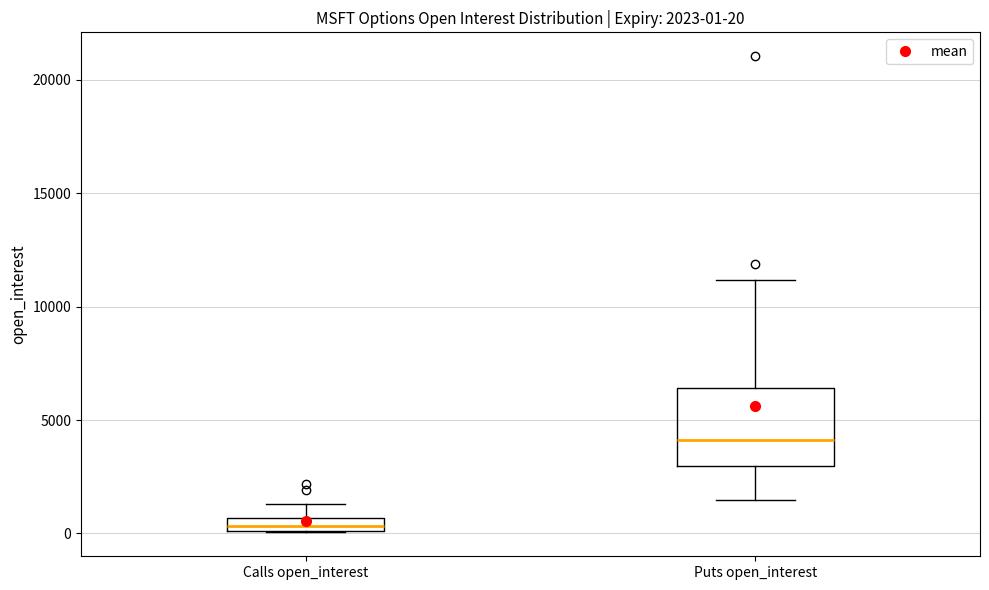

Comparing the boxes themselves (not the whiskers), which one is the tallest?

Puts open_interest